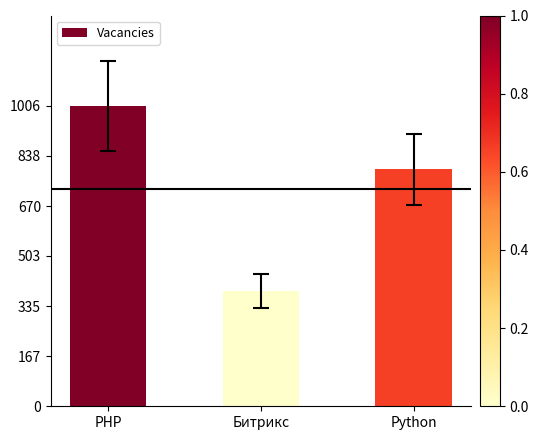

What position from the left is PHP?

1